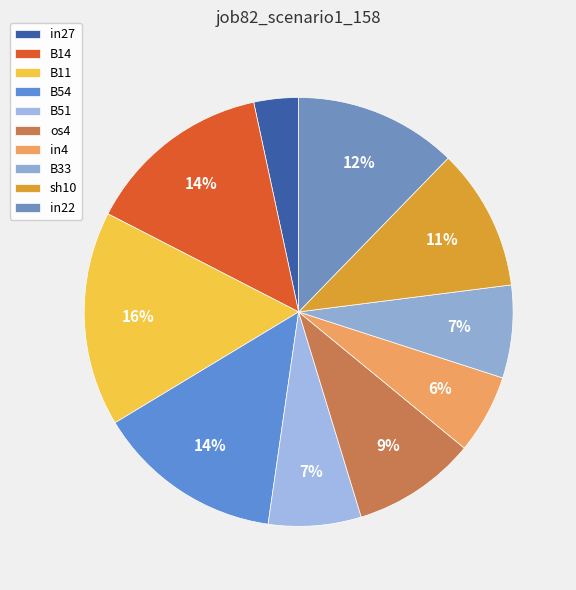

What percentage is NOT represented by sh10?

89.3%